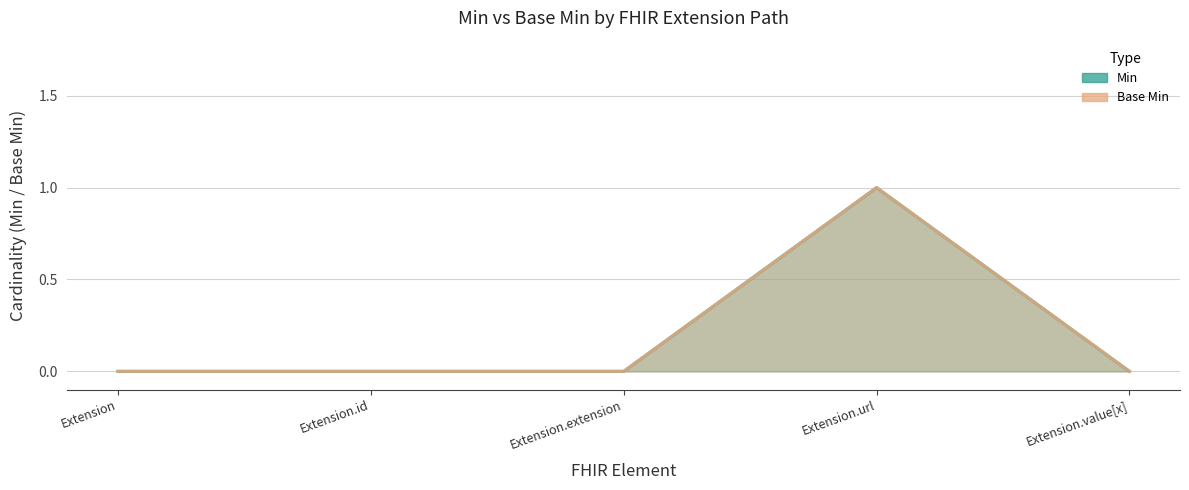

The Min series shows 0 at Extension.value[x]. True or false?

True